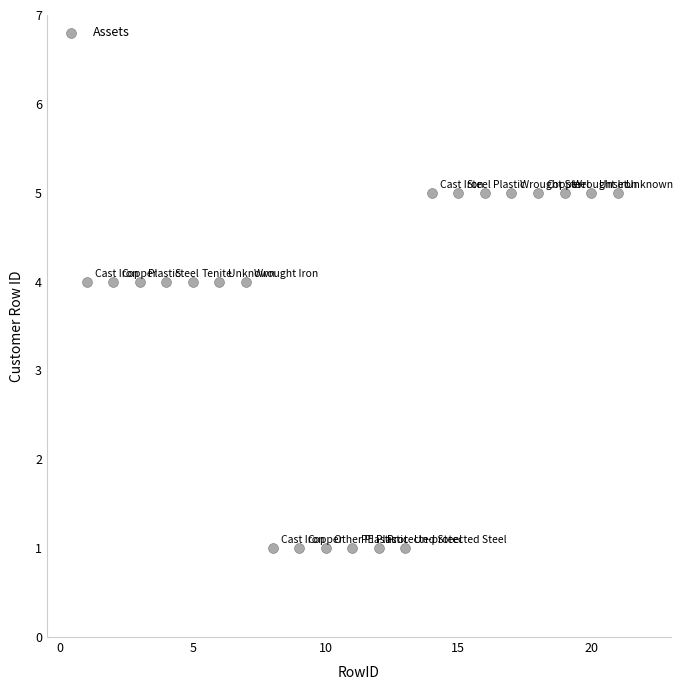

What is the range of X values (max minus min)?

20